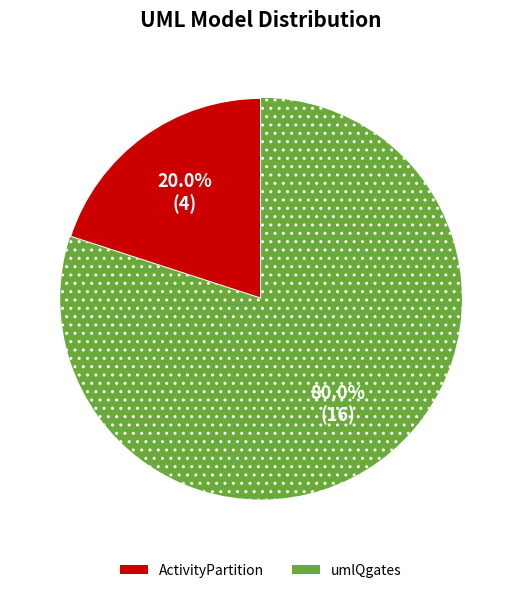

Count the number of slices in the pie.

2